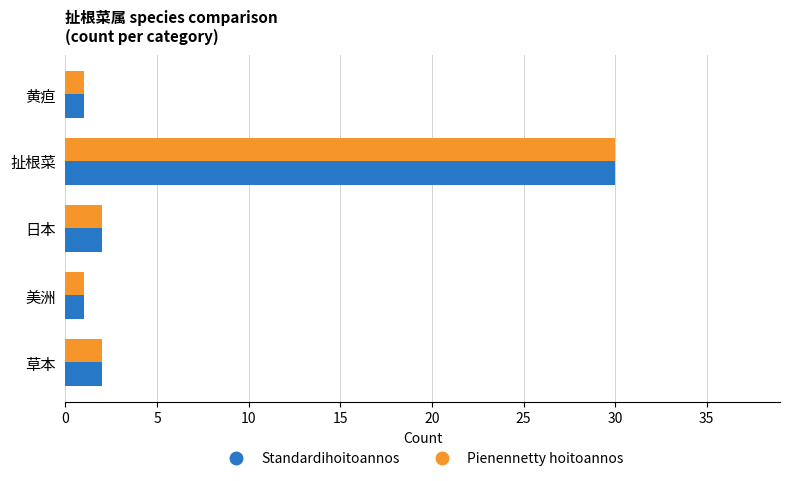

What is the total value across all series at 日本?

4